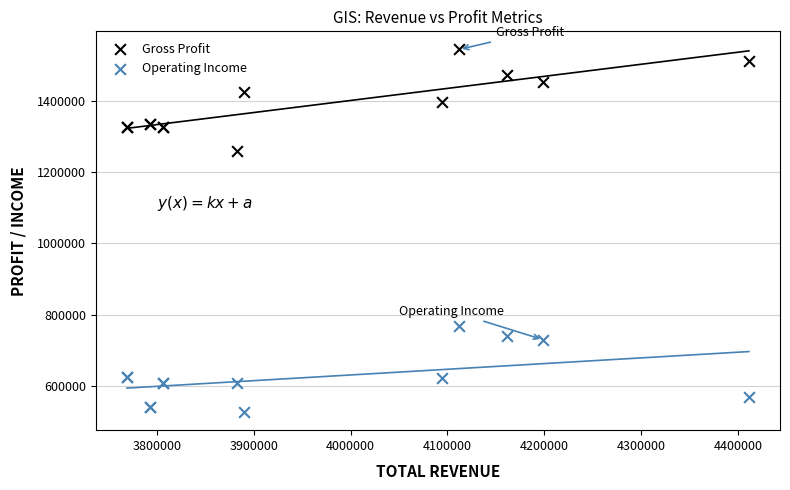

Which series reaches the maximum Y coordinate?

Gross Profit